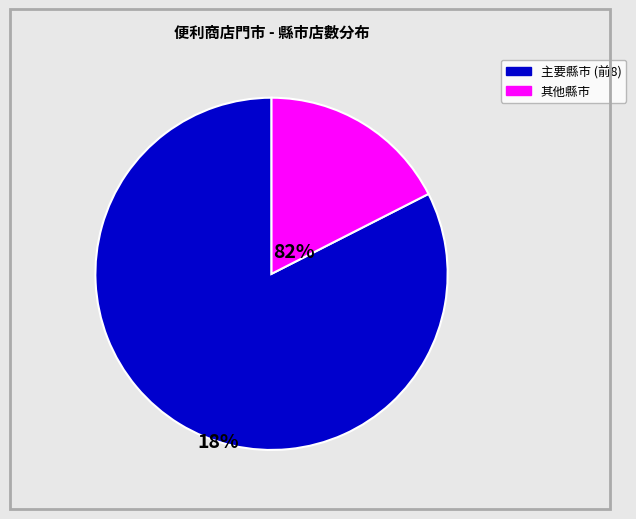

How many slices are in this pie chart?

2